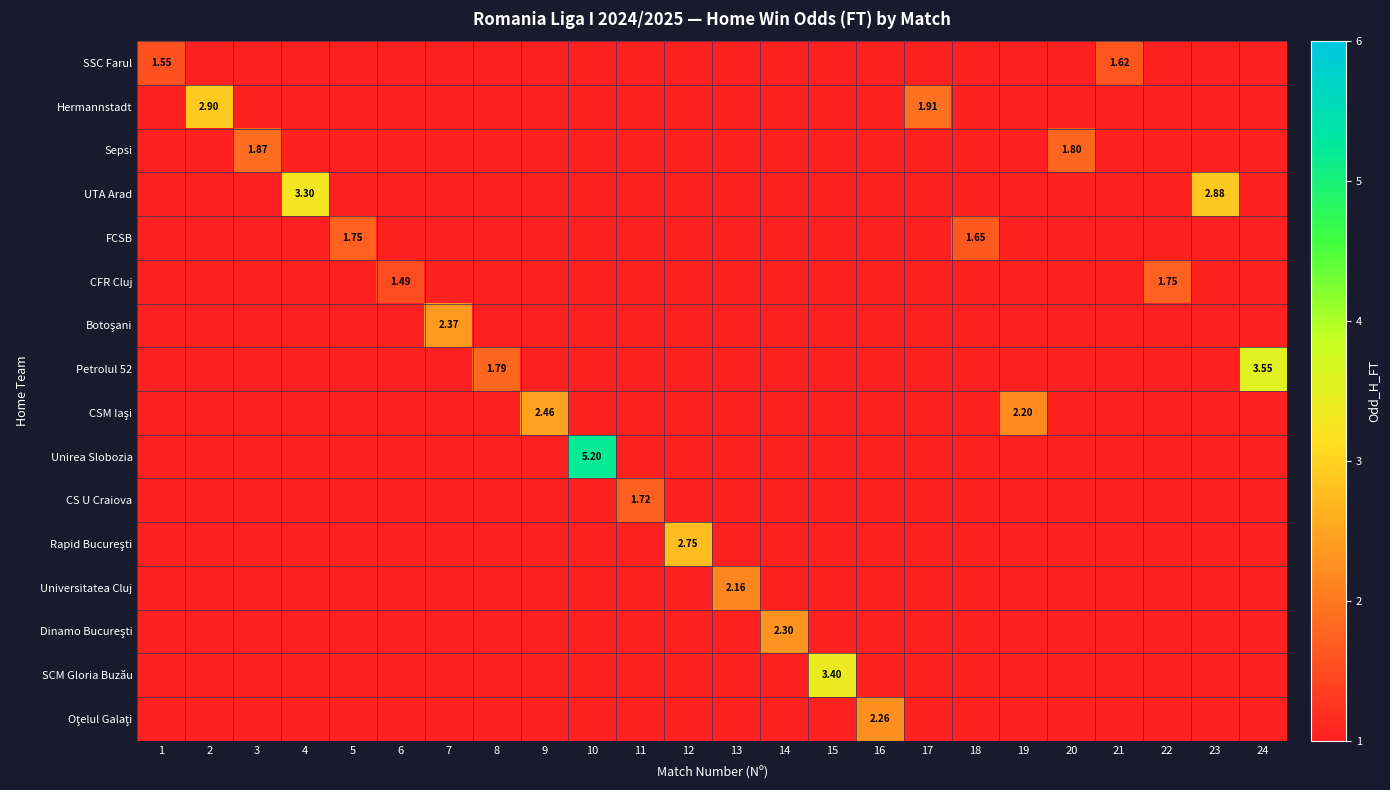

Count the number of categories in the chart.

24